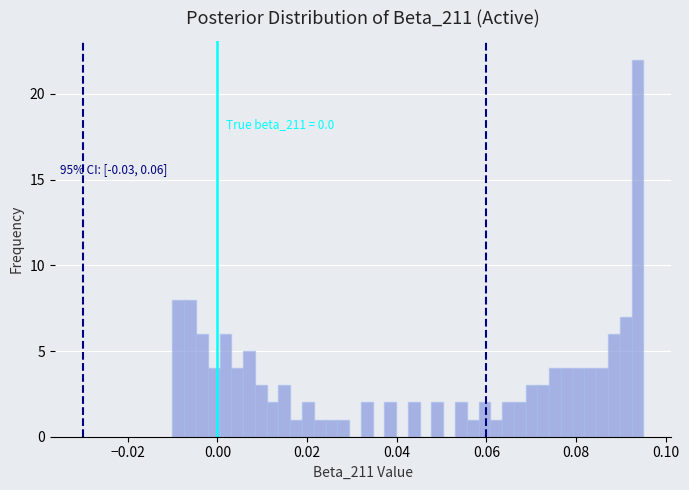

Around what value on the x-axis is the tallest bar? Give the approximate position of its centre, as read against the axis.

0.094